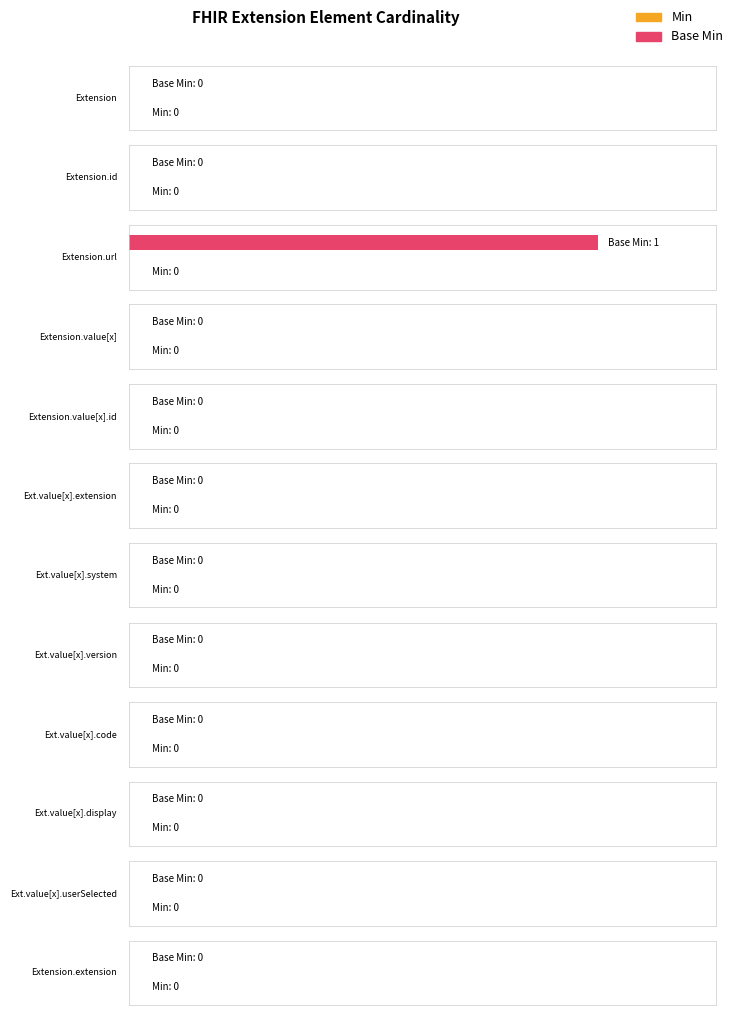

What position from the left is Extension.id?

2